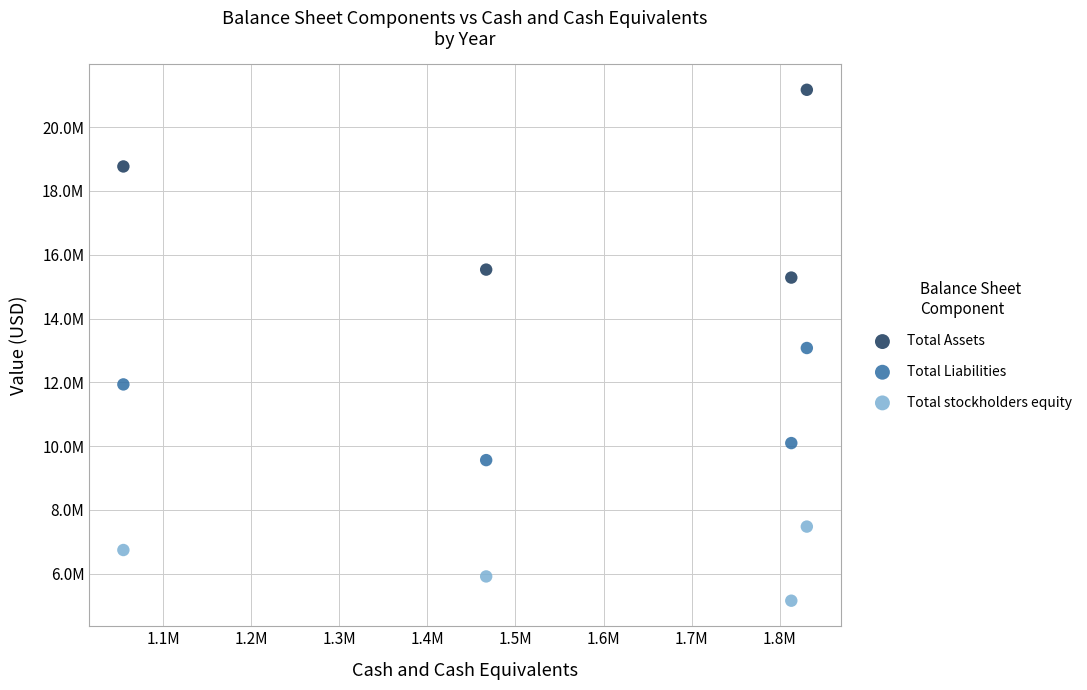

What are all the series names shown in the legend?

Total Assets, Total Liabilities, Total stockholders equity